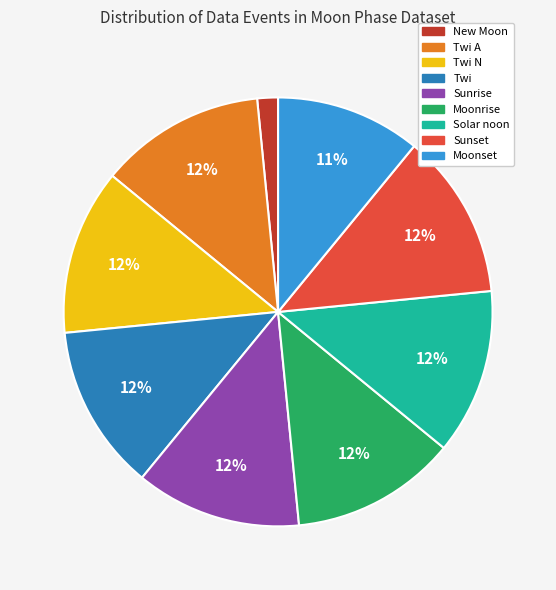

Does any single category account for the majority?

No